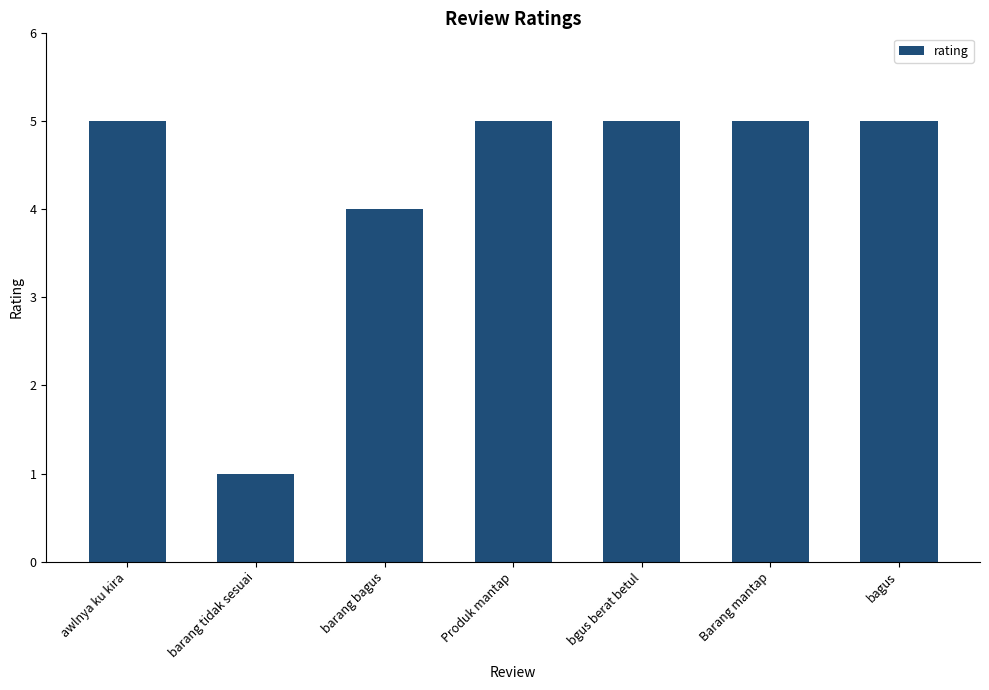

What is the label of the 5th bar from the left?

bgus berat betul